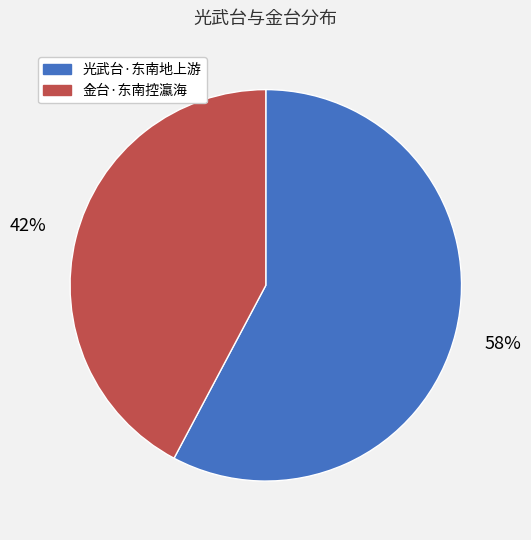

Is 金台·东南控瀛海 the majority of the pie?

No